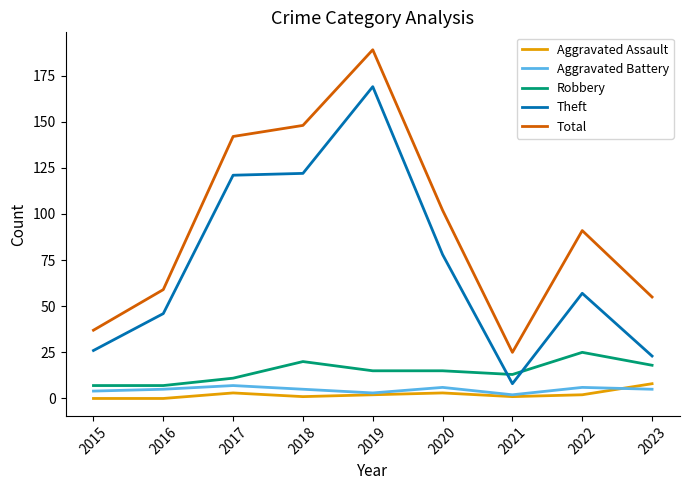

What is the difference between the highest and lowest values at 2018?

147